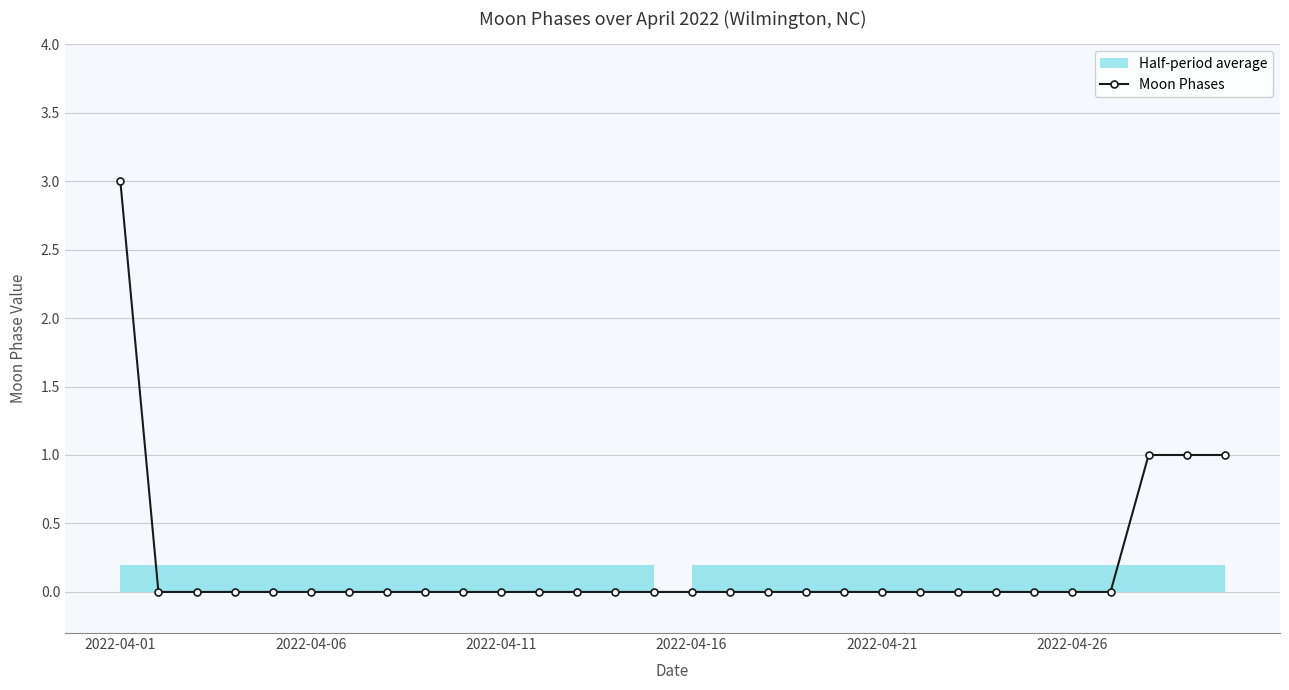

How many lines are shown in the chart?

1